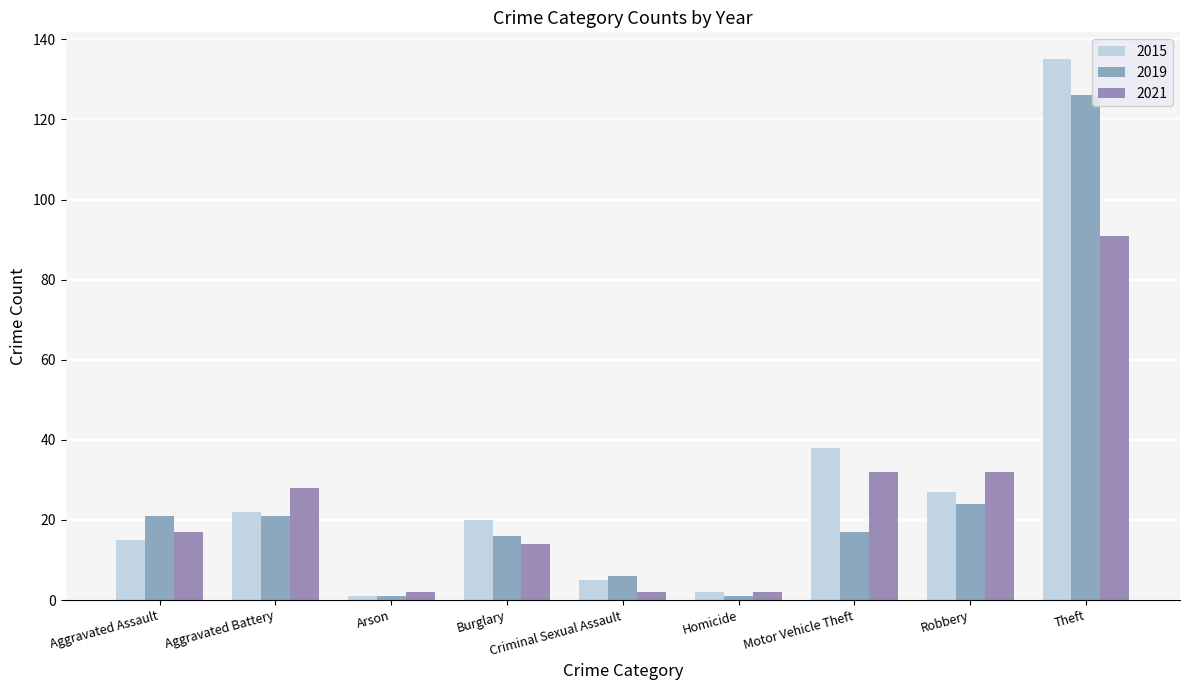

Which series has the largest range (max minus min)?

2015